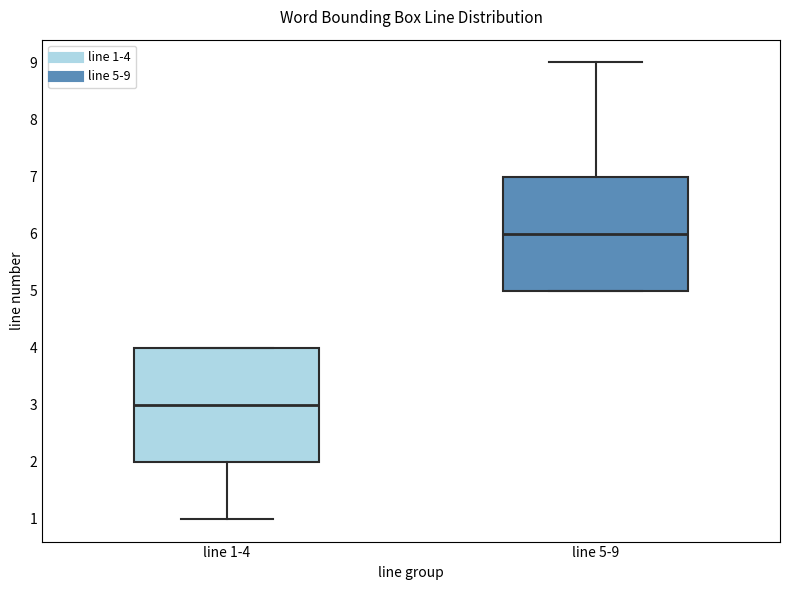

Reading left to right, read every box against the y-axis: the position of its median line, the range the box covers, and the ends of its whiskers. The values are not printed on the chart, so give them approximately, as read against the axis.

line 1-4: median 3, box 2 to 4, whiskers 1 to 4
line 5-9: median 6, box 5 to 7, whiskers 5 to 9